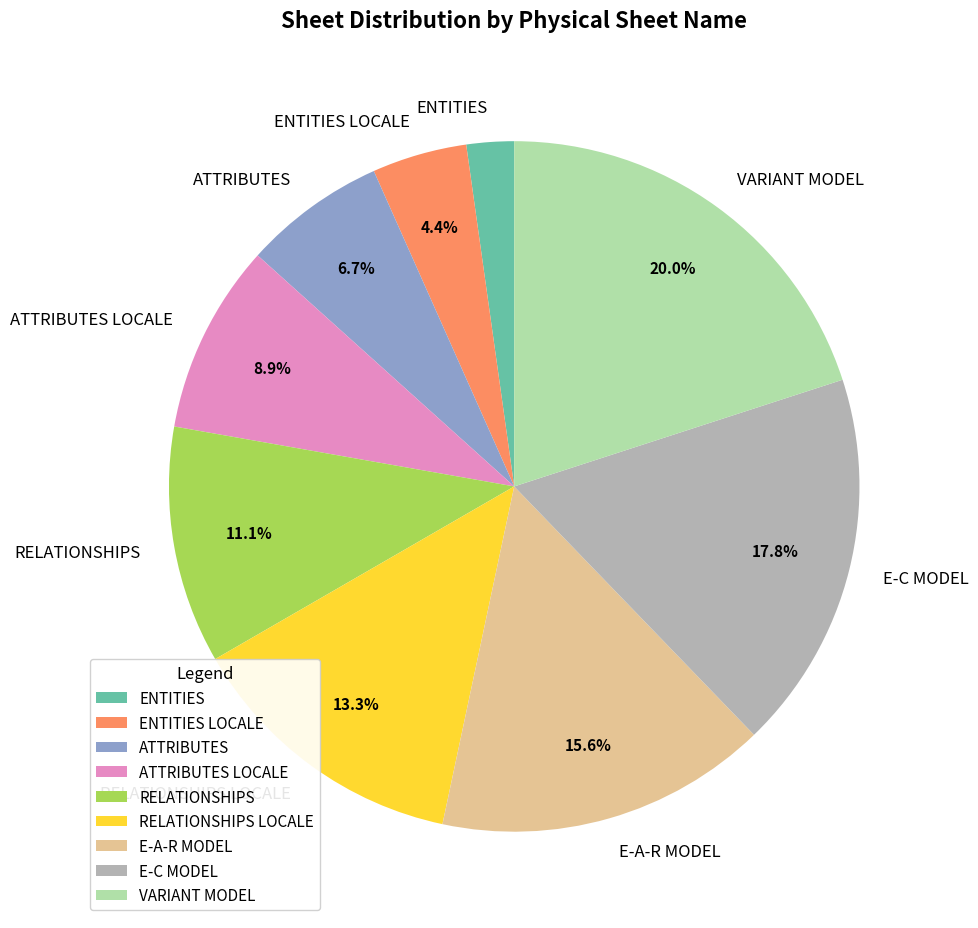

What is the largest slice in the pie chart?

VARIANT MODEL